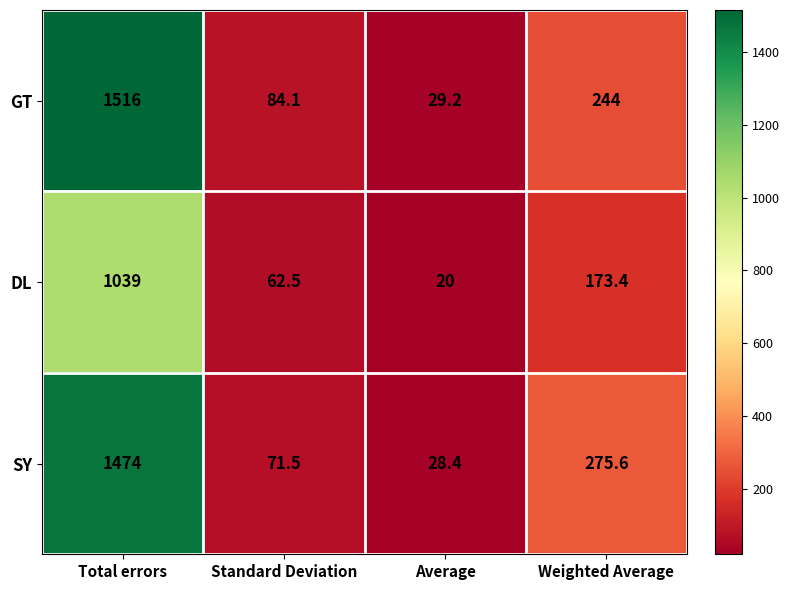

At how many categories does at least one series exceed 1510?

1